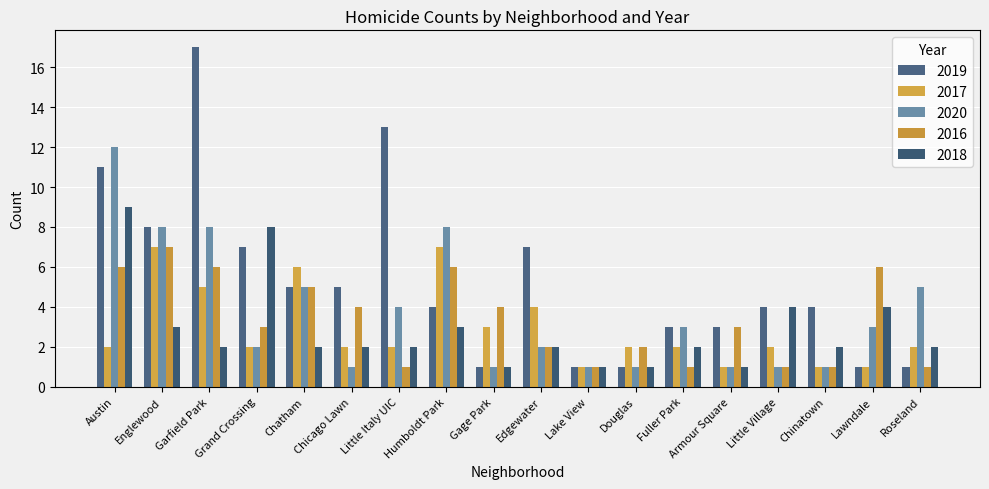

What is the label of the 10th bar from the right?

Gage Park